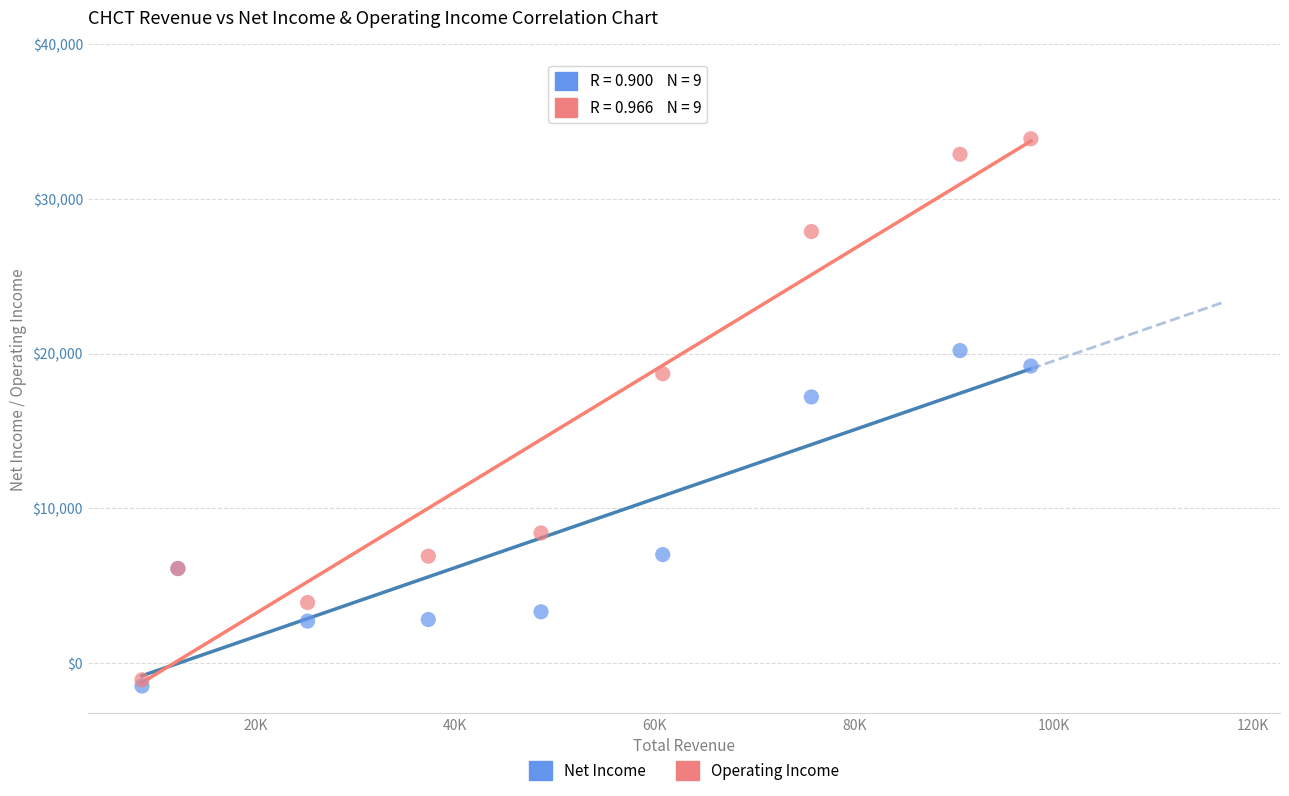

Which series reaches the maximum Y coordinate?

Operating Income